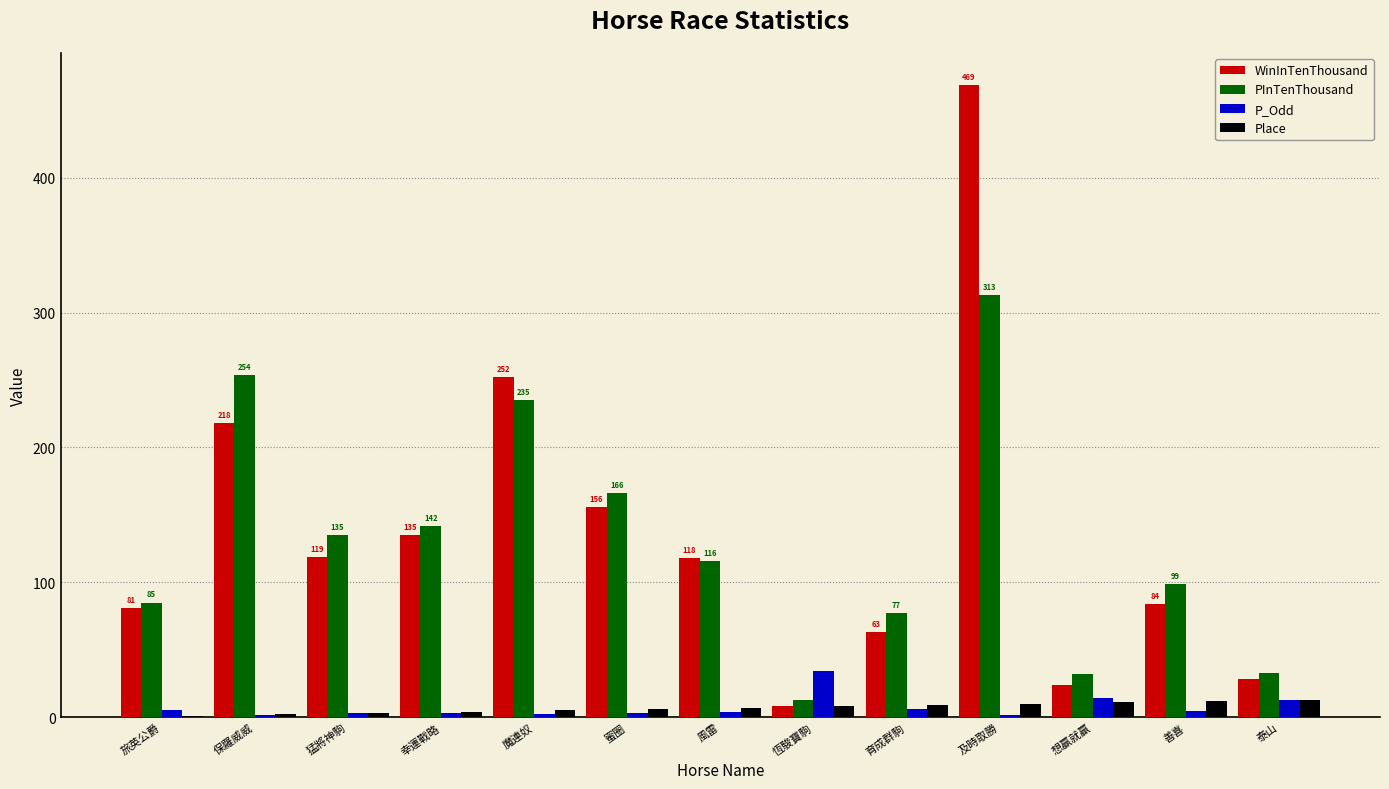

How many distinct data groups are displayed?

4